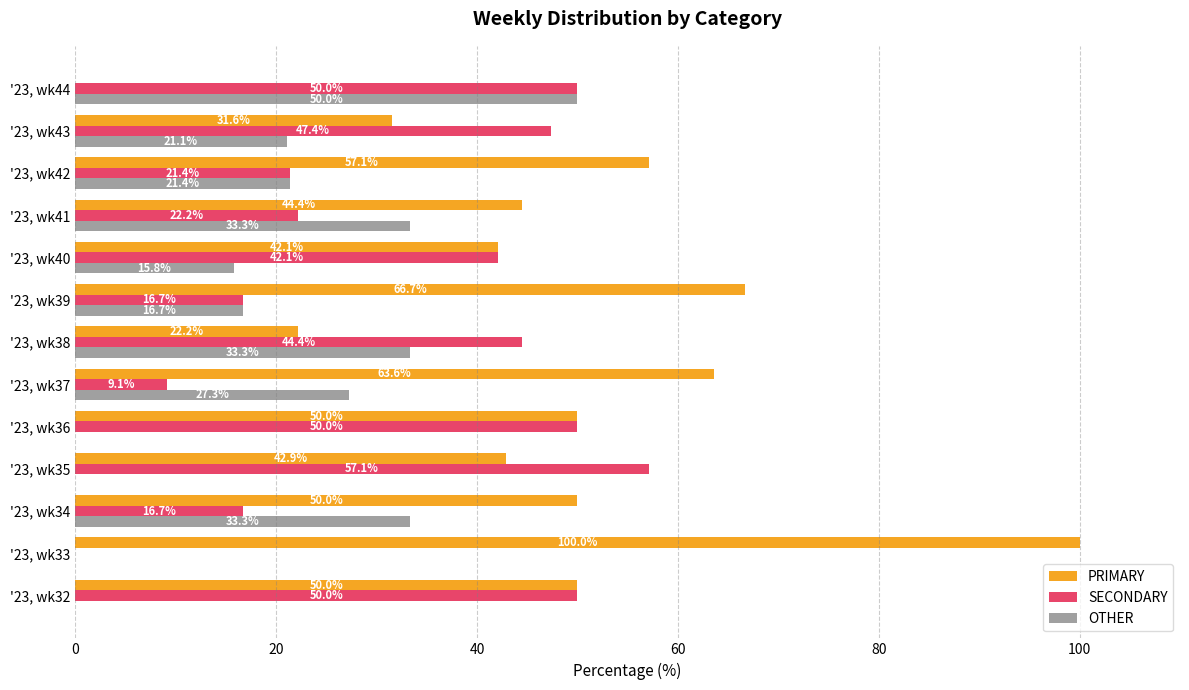

What is the sum of all SECONDARY values?

427.1